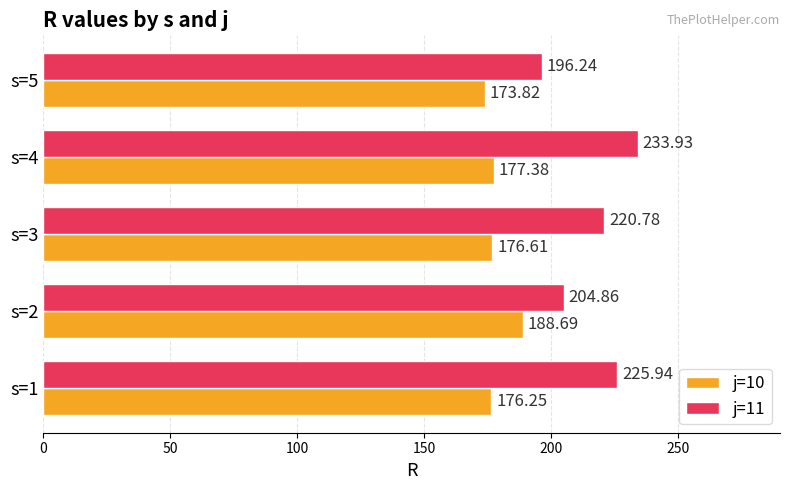

Which category has the highest value in the j=10 series?

s=2